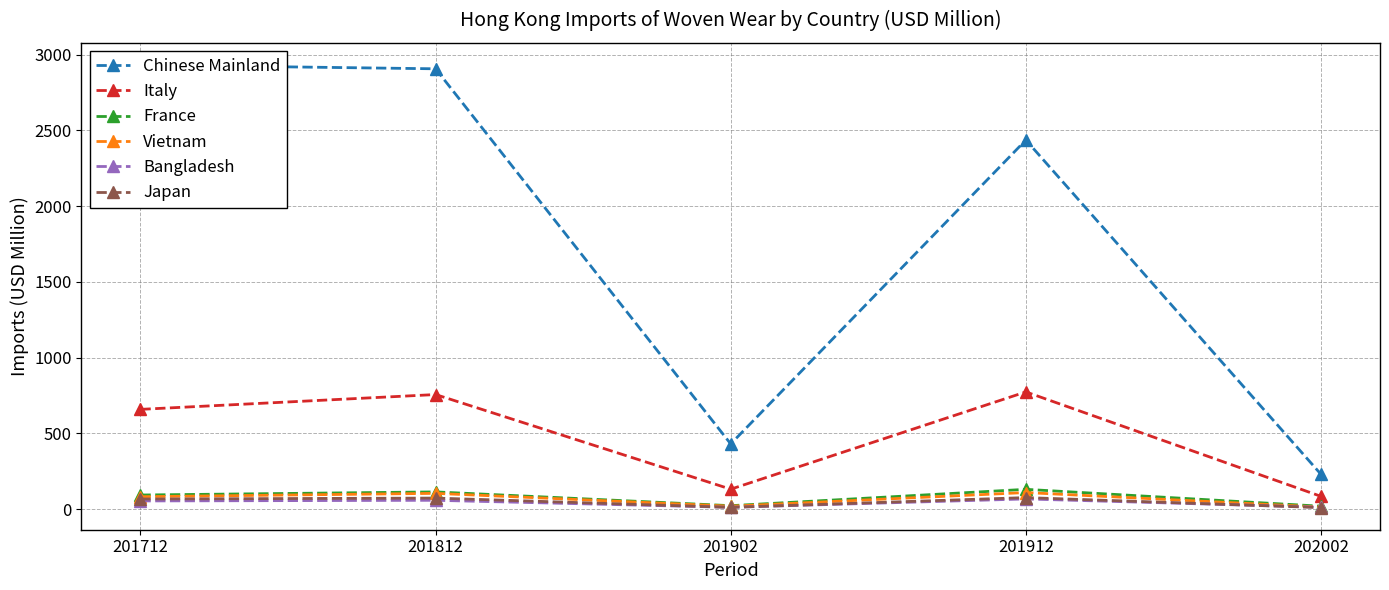

Count the number of data series in this chart.

6